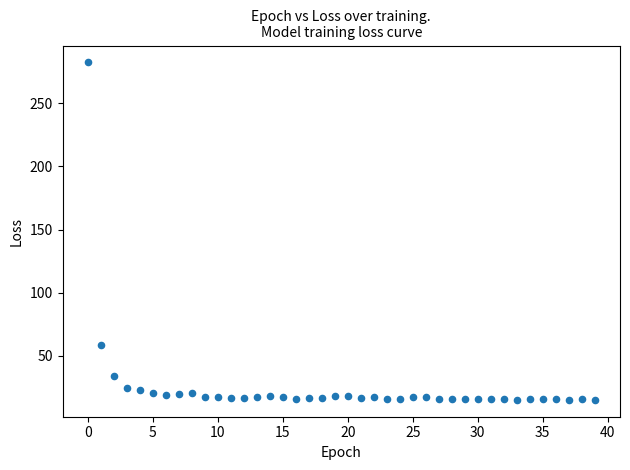

What is the range of Y values (max minus min)?

267.1